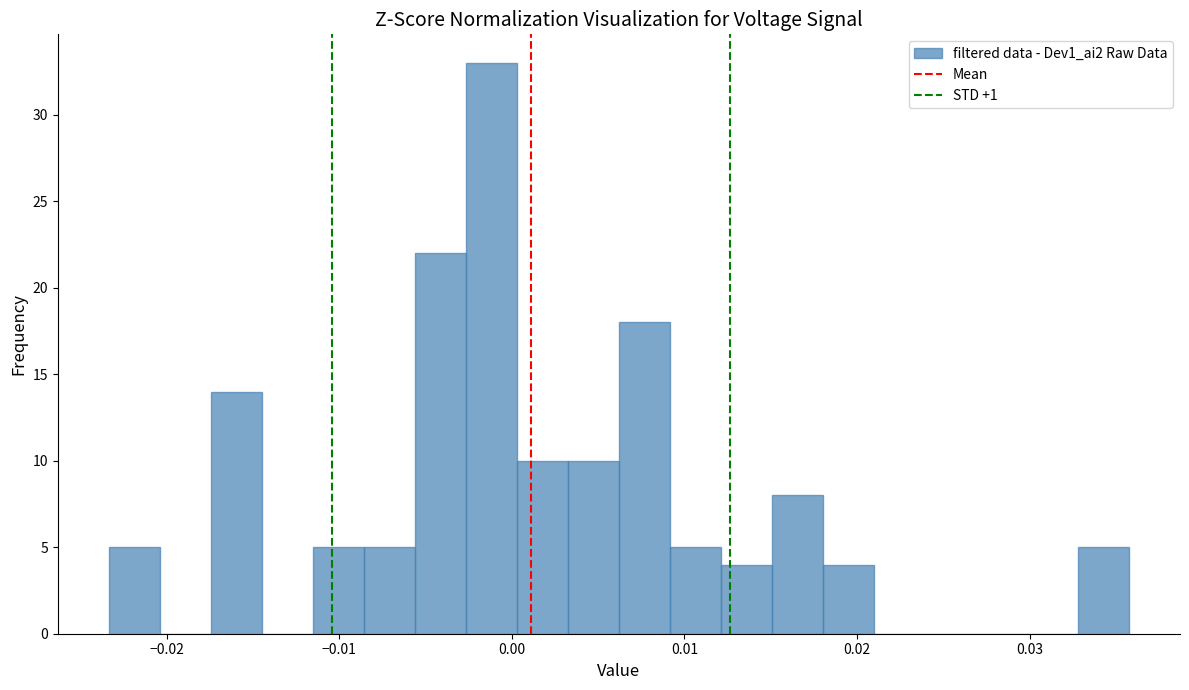

Around what value on the x-axis is the tallest bar? Give the approximate position of its centre, as read against the axis.

-0.001